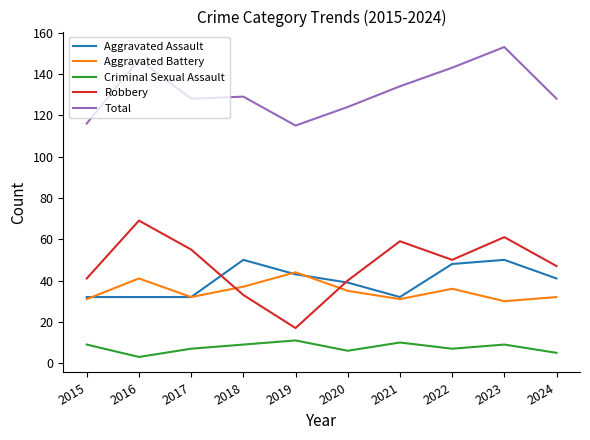

Which series has the largest total across all categories?

Total